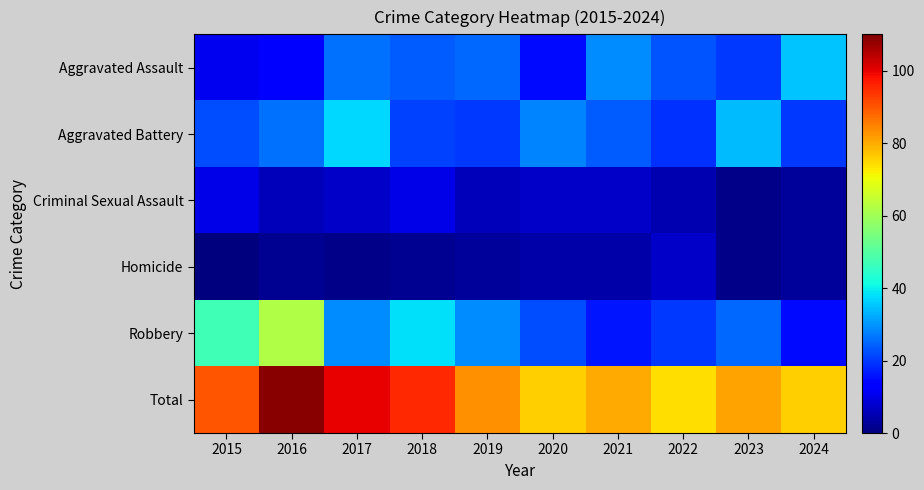

Which series changed the most between 2016 and 2023?

Robbery